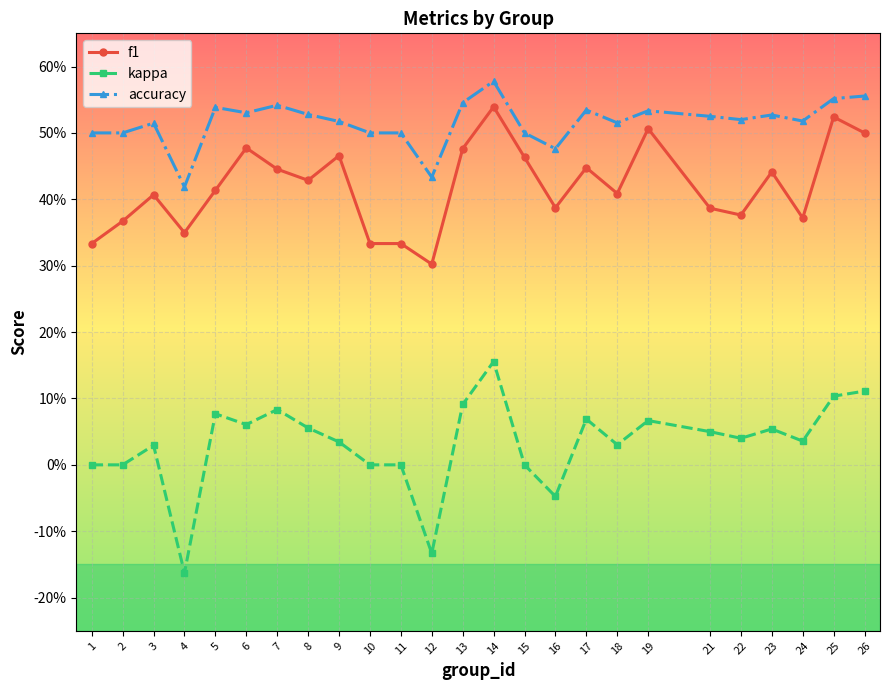

True or false: kappa and f1 intersect in this chart.

False